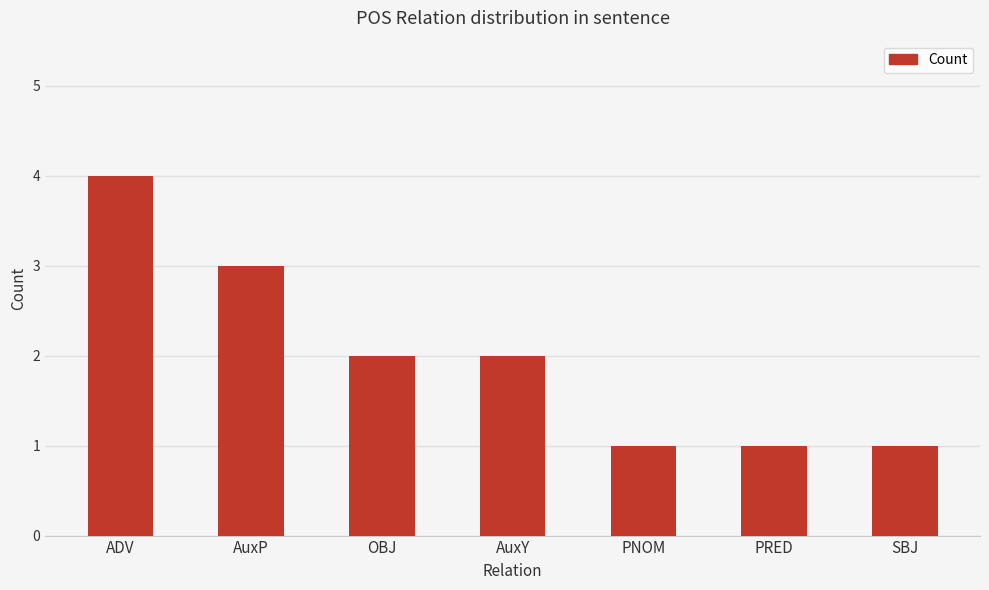

Count the number of categories in the chart.

7